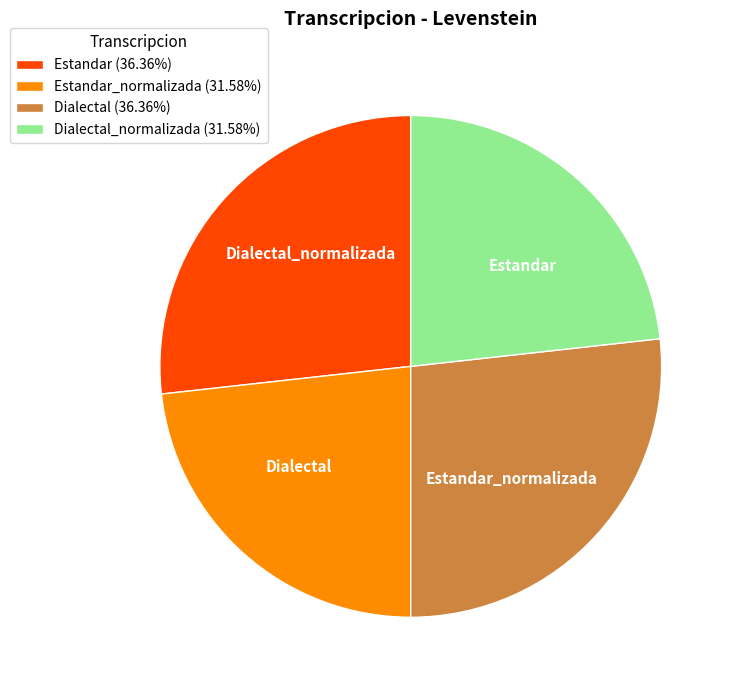

To the nearest percent, what percentage of the pie is Estandar?

27%